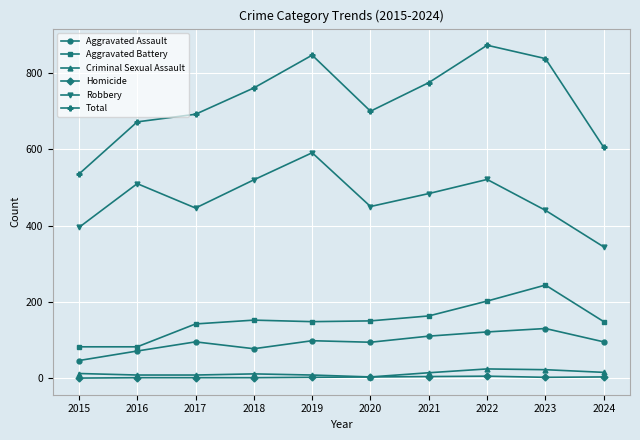

How many categories are shown in the chart?

10